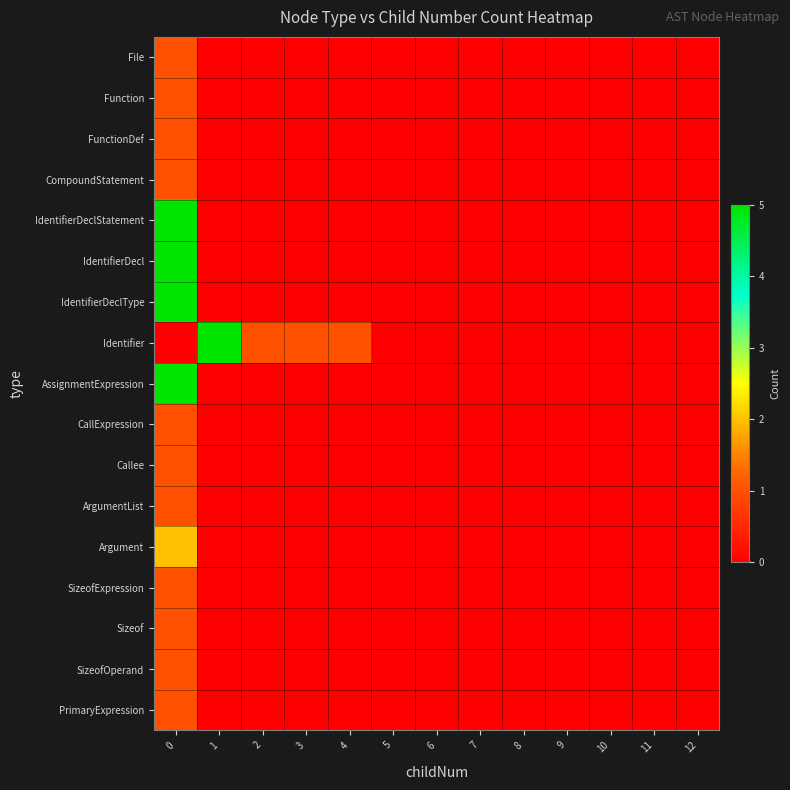

Reading left to right, extract all data points from this chart.

File: 0=1	1=0	2=0	3=0	4=0	5=0	6=0	7=0	8=0	9=0	10=0	11=0	12=0
Function: 0=1	1=0	2=0	3=0	4=0	5=0	6=0	7=0	8=0	9=0	10=0	11=0	12=0
FunctionDef: 0=1	1=0	2=0	3=0	4=0	5=0	6=0	7=0	8=0	9=0	10=0	11=0	12=0
CompoundStatement: 0=1	1=0	2=0	3=0	4=0	5=0	6=0	7=0	8=0	9=0	10=0	11=0	12=0
IdentifierDeclStatement: 0=5	1=0	2=0	3=0	4=0	5=0	6=0	7=0	8=0	9=0	10=0	11=0	12=0
IdentifierDecl: 0=5	1=0	2=0	3=0	4=0	5=0	6=0	7=0	8=0	9=0	10=0	11=0	12=0
IdentifierDeclType: 0=5	1=0	2=0	3=0	4=0	5=0	6=0	7=0	8=0	9=0	10=0	11=0	12=0
Identifier: 0=0	1=5	2=1	3=1	4=1	5=0	6=0	7=0	8=0	9=0	10=0	11=0	12=0
AssignmentExpression: 0=5	1=0	2=0	3=0	4=0	5=0	6=0	7=0	8=0	9=0	10=0	11=0	12=0
CallExpression: 0=1	1=0	2=0	3=0	4=0	5=0	6=0	7=0	8=0	9=0	10=0	11=0	12=0
Callee: 0=1	1=0	2=0	3=0	4=0	5=0	6=0	7=0	8=0	9=0	10=0	11=0	12=0
ArgumentList: 0=1	1=0	2=0	3=0	4=0	5=0	6=0	7=0	8=0	9=0	10=0	11=0	12=0
Argument: 0=2	1=0	2=0	3=0	4=0	5=0	6=0	7=0	8=0	9=0	10=0	11=0	12=0
SizeofExpression: 0=1	1=0	2=0	3=0	4=0	5=0	6=0	7=0	8=0	9=0	10=0	11=0	12=0
Sizeof: 0=1	1=0	2=0	3=0	4=0	5=0	6=0	7=0	8=0	9=0	10=0	11=0	12=0
SizeofOperand: 0=1	1=0	2=0	3=0	4=0	5=0	6=0	7=0	8=0	9=0	10=0	11=0	12=0
PrimaryExpression: 0=1	1=0	2=0	3=0	4=0	5=0	6=0	7=0	8=0	9=0	10=0	11=0	12=0